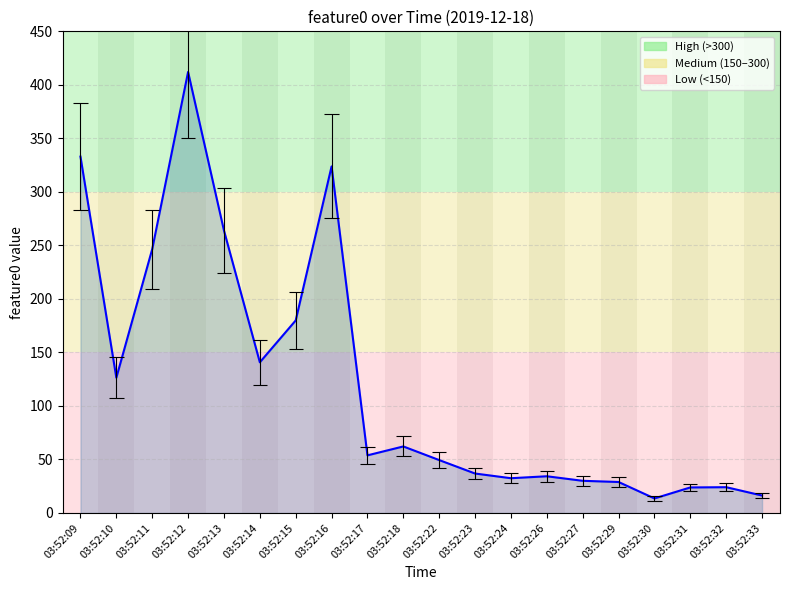

What is the difference between the maximum and minimum values?

398.5